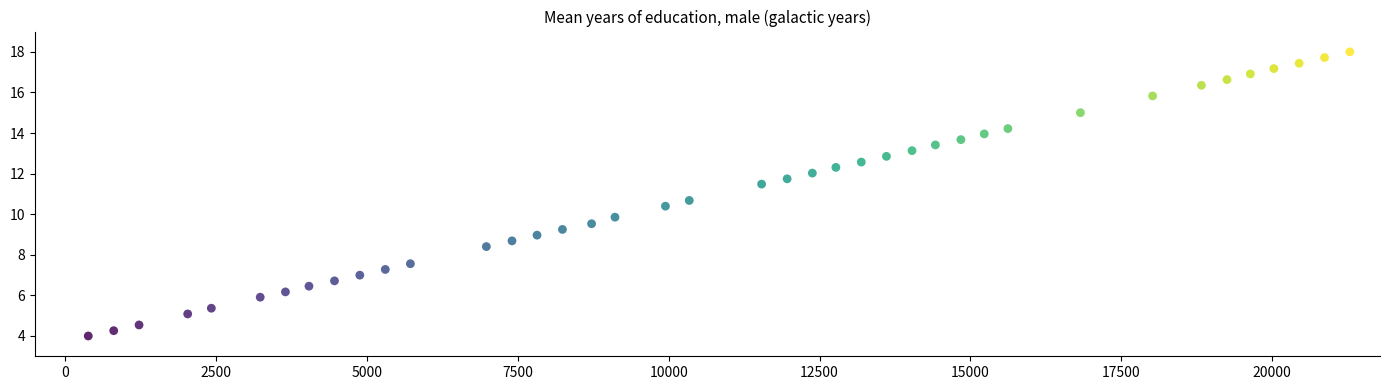

What Y value in the scatter plot is closest to 11?

10.7